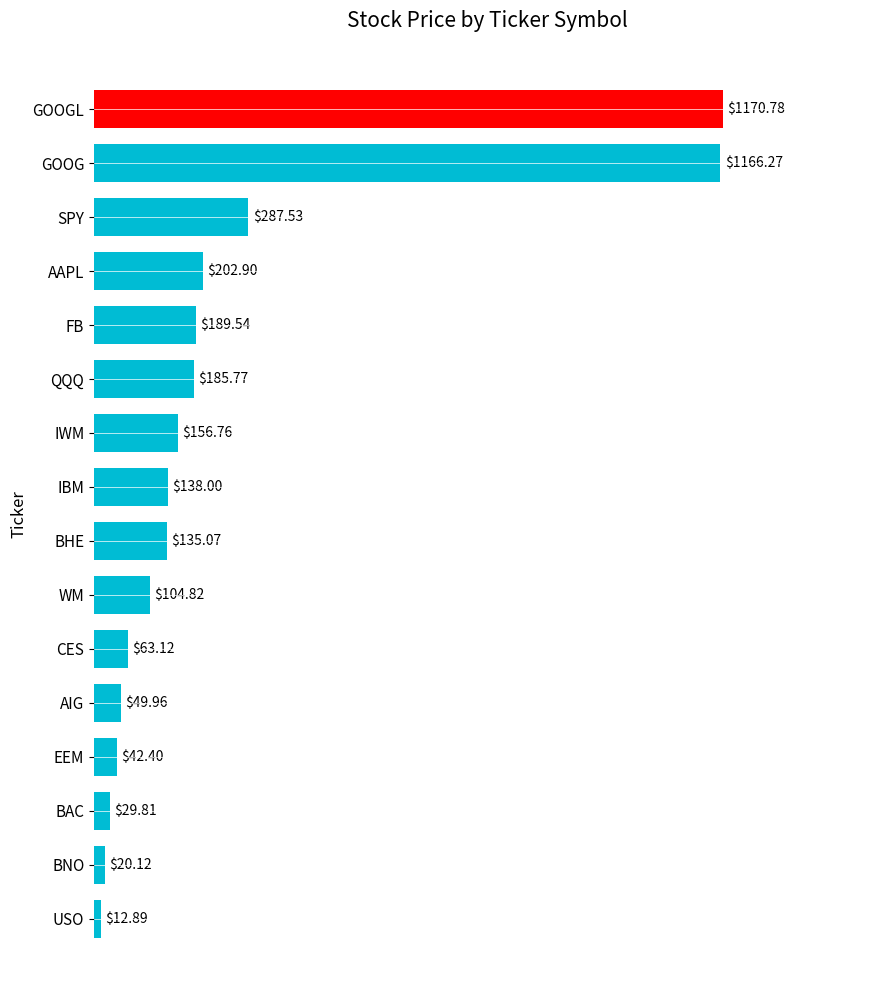

List the labels in order of value, largest first.

GOOGL, GOOG, SPY, AAPL, FB, QQQ, IWM, IBM, BHE, WM, CES, AIG, EEM, BAC, BNO, USO